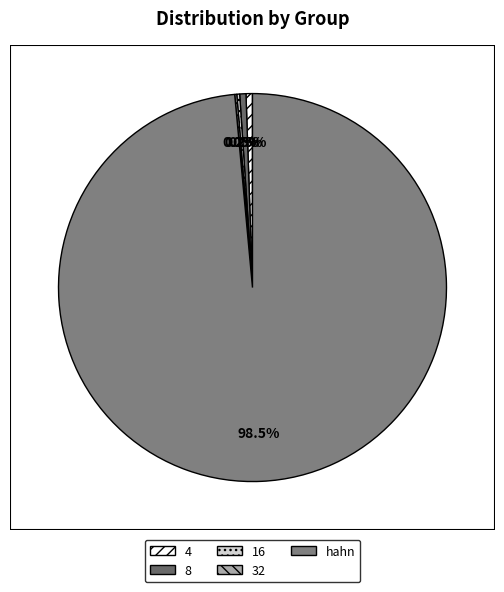

The 4 slice represents 6% of the pie. True or false?

False